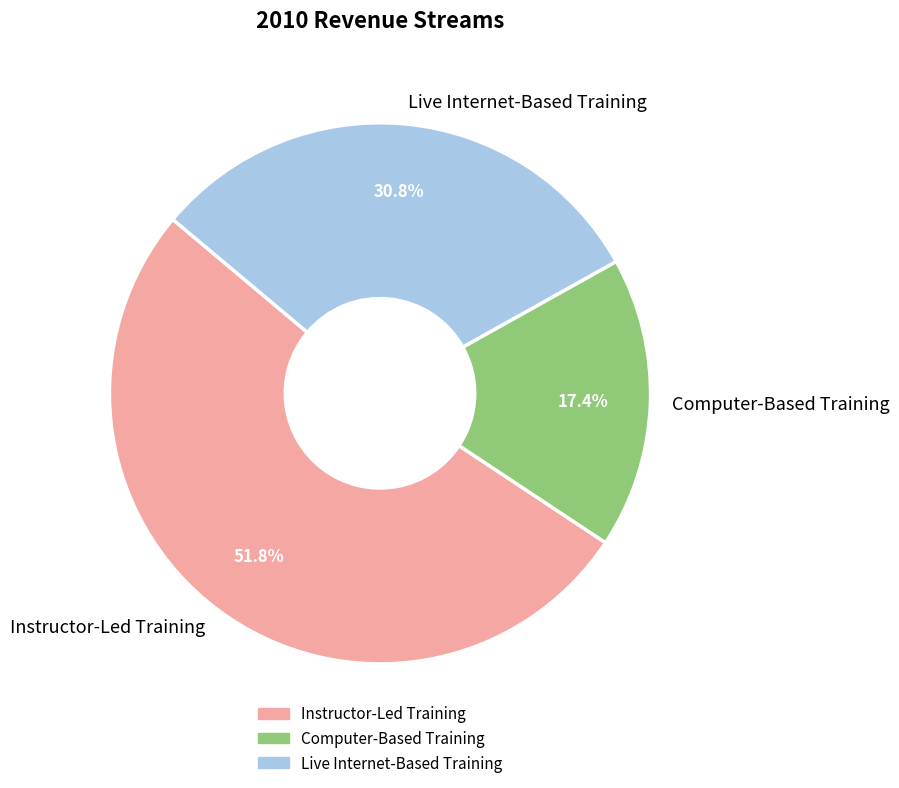

Combined, what portion of the pie is Instructor-Led Training and Computer-Based Training?

69.2%